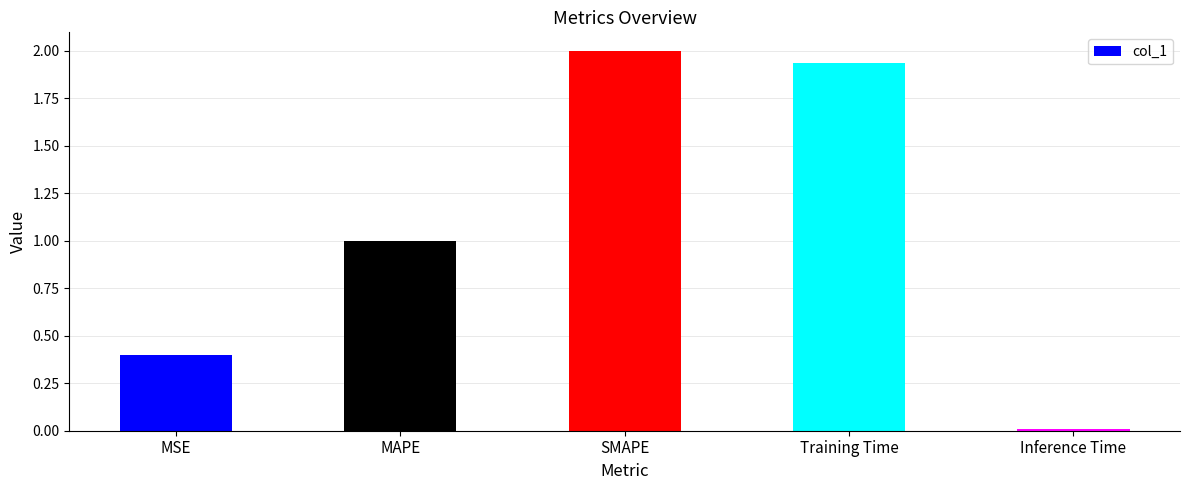

What is the change in value from MAPE to Training Time?

+0.9